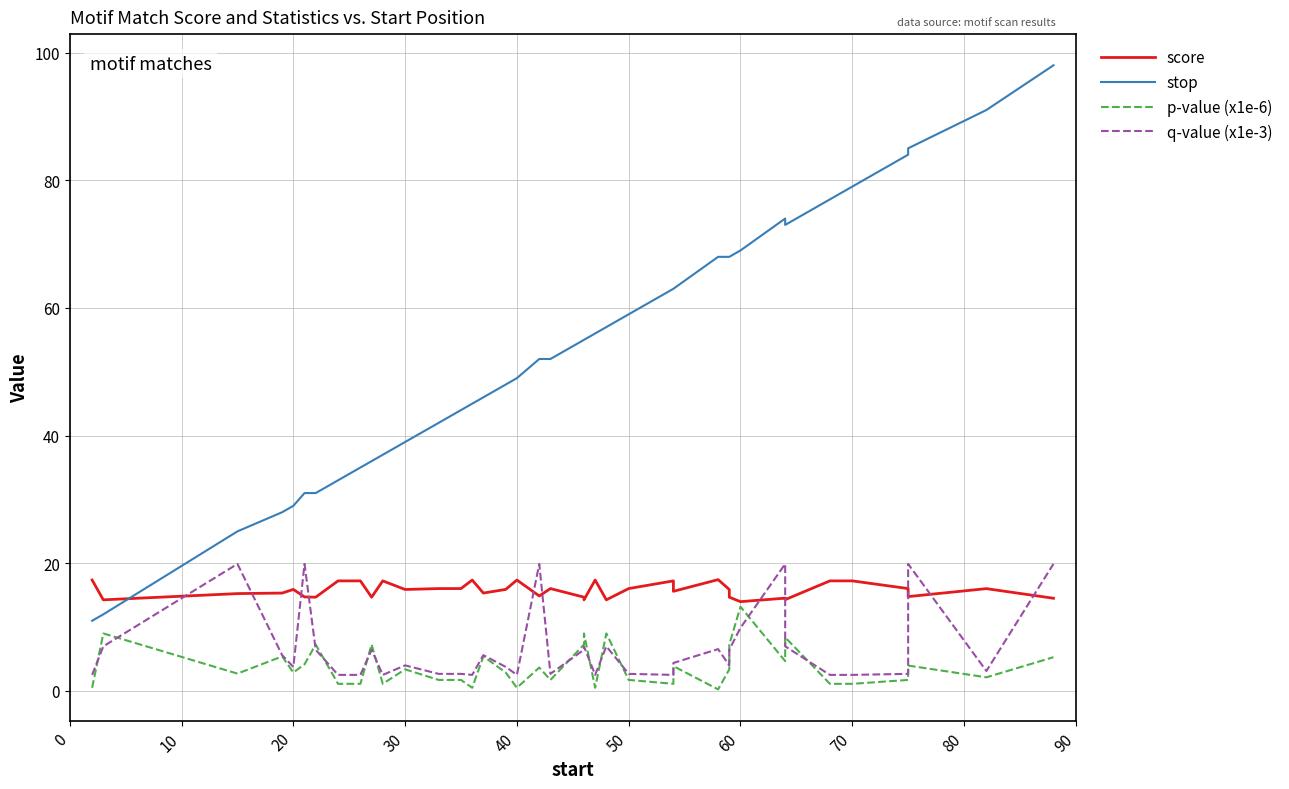

Which series ends up on top after the final intersection of p-value (x1e-6) and q-value (x1e-3)?

q-value (x1e-3)